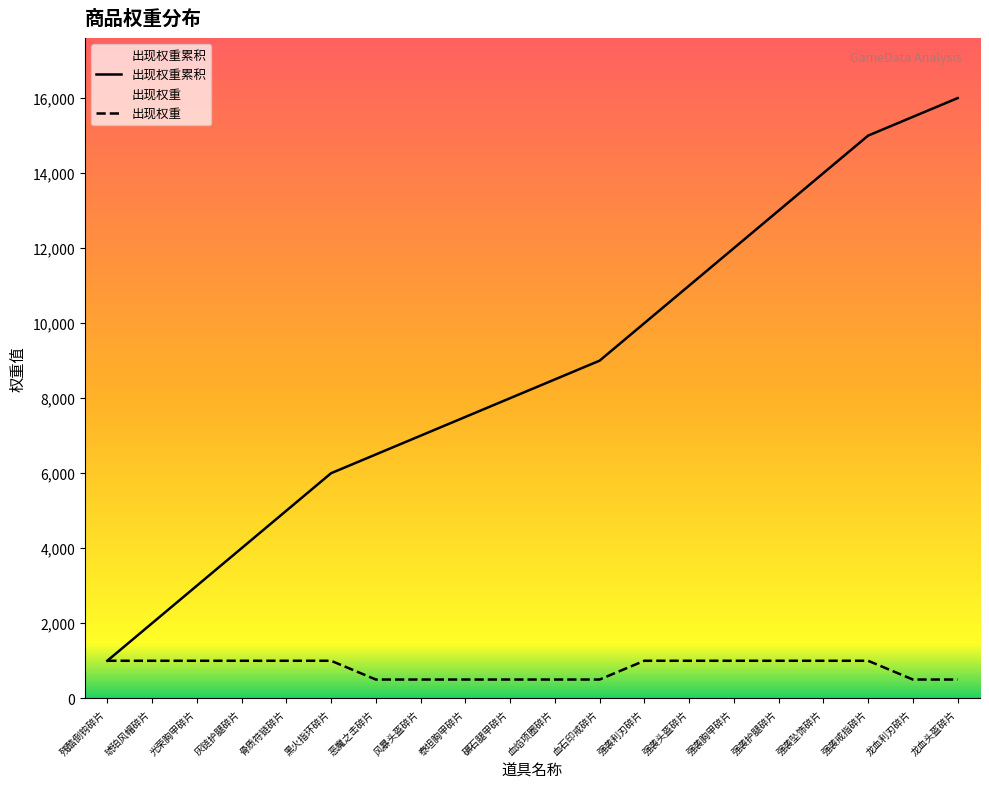

The value of 出现权重 at 琥珀风帽碎片 is 1000. True or false?

True